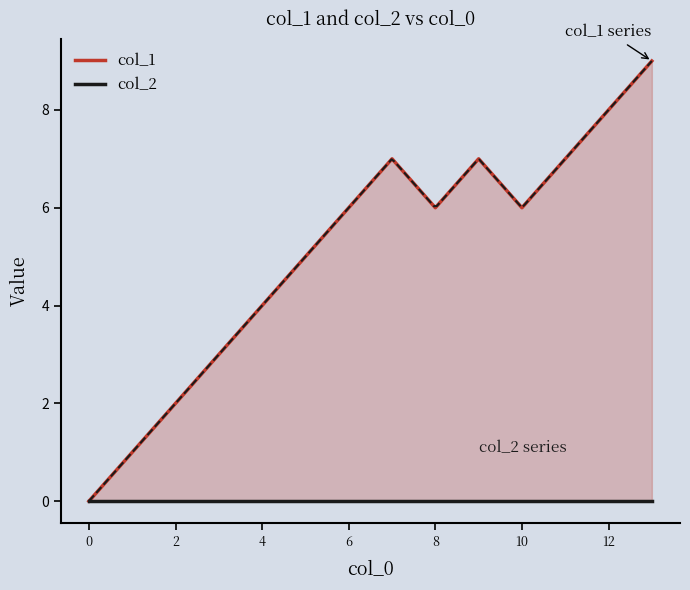

The value of col_2 at 0 is 0. True or false?

True